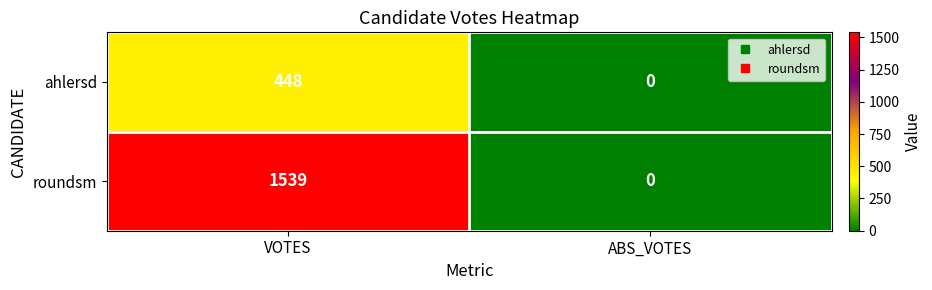

What is the approximate value of ahlersd at VOTES, to the nearest 5?

450